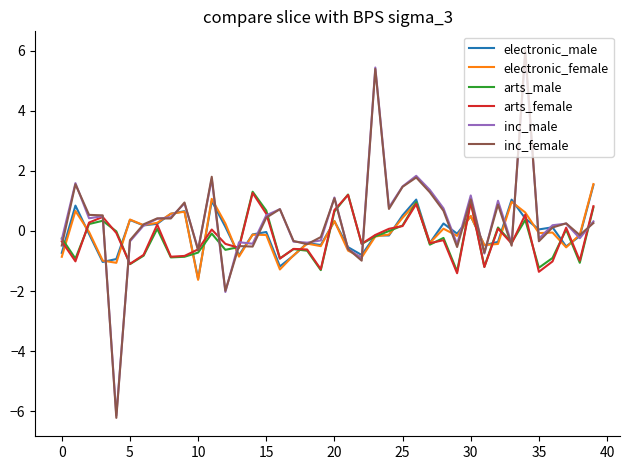

Which series has the widest spread of values?

inc_female